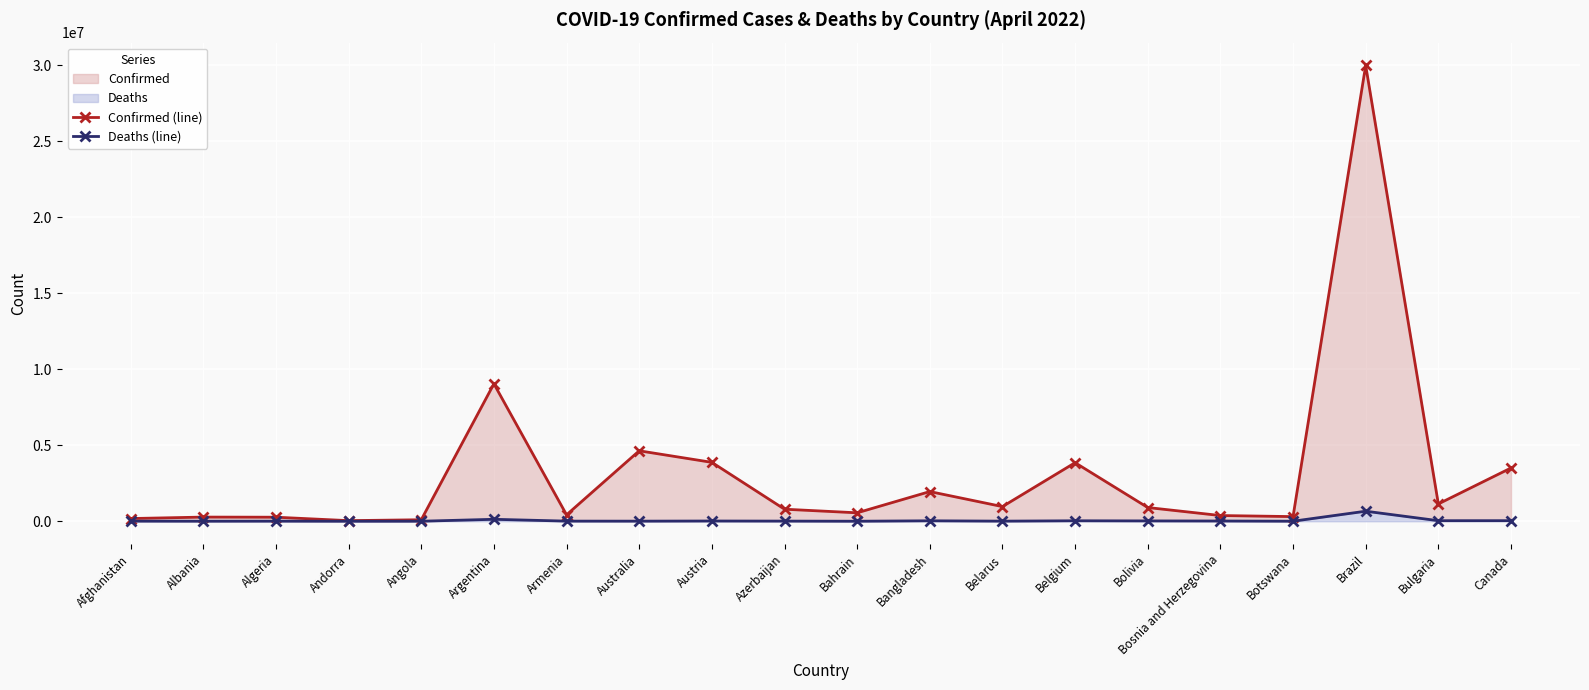

Which series has the largest range (max minus min)?

Confirmed (line)